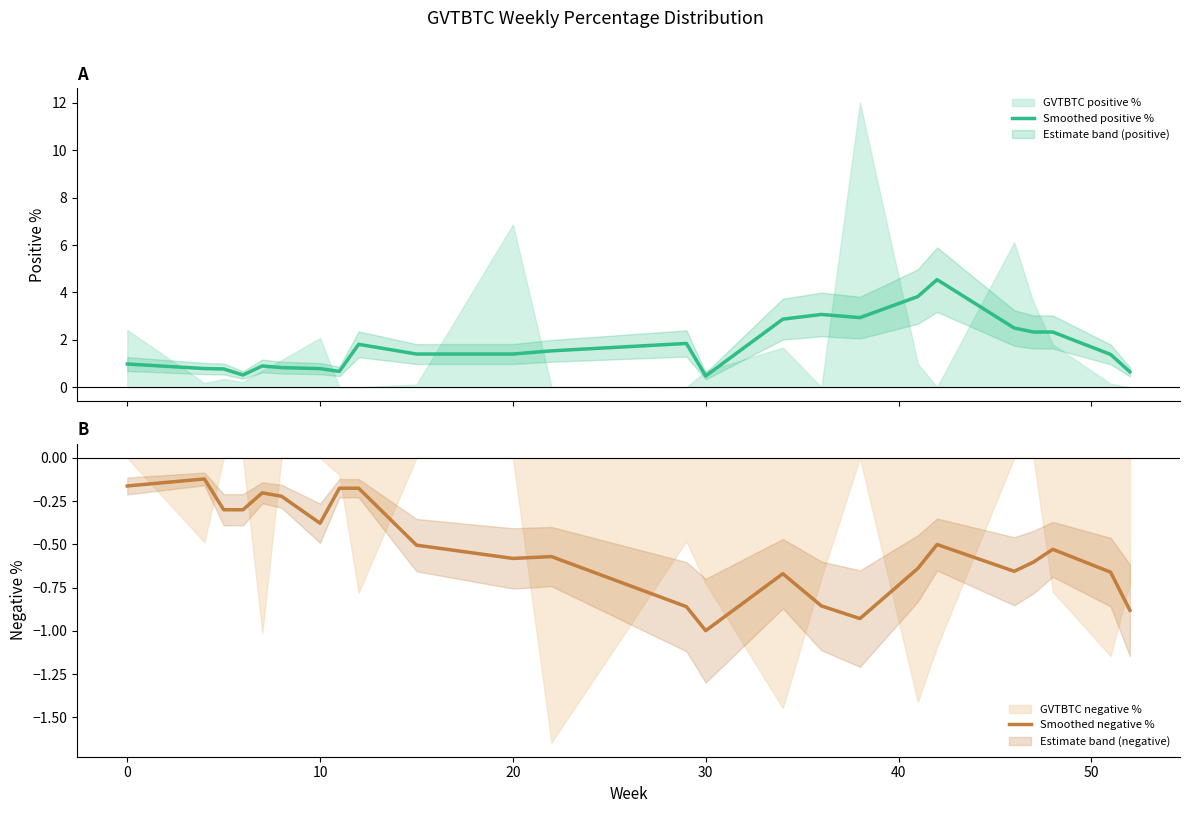

Is it true that Smoothed negative % equals -0.5 at 10?

False